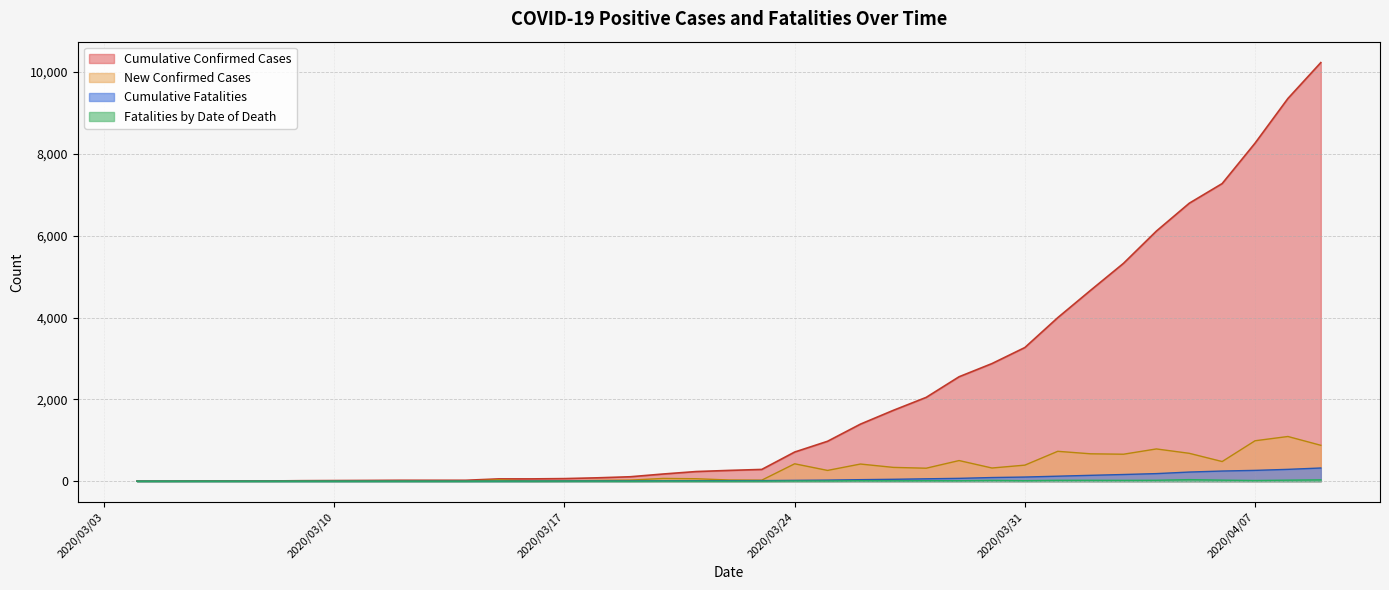

True or false: Cumulative Fatalities has a value of 163 at 2020/04/03.

True